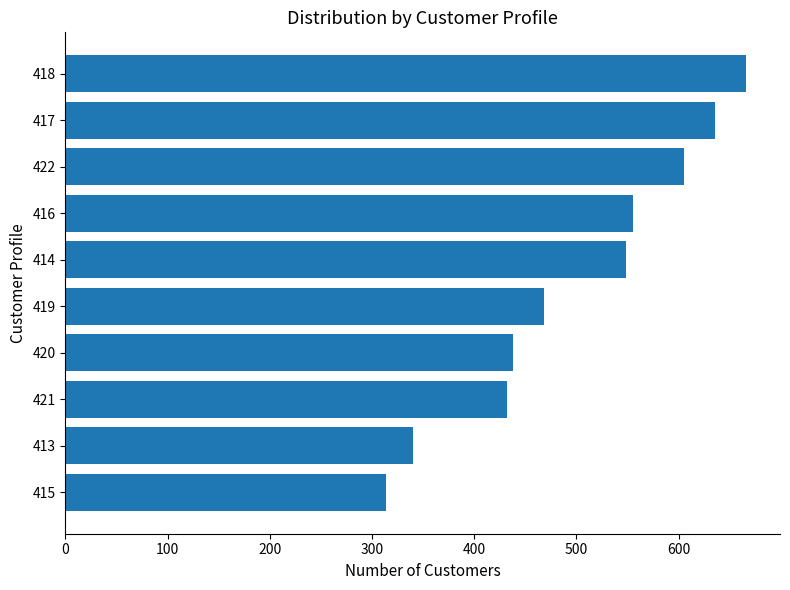

The chart shows a value of 1043 at 417. True or false?

False